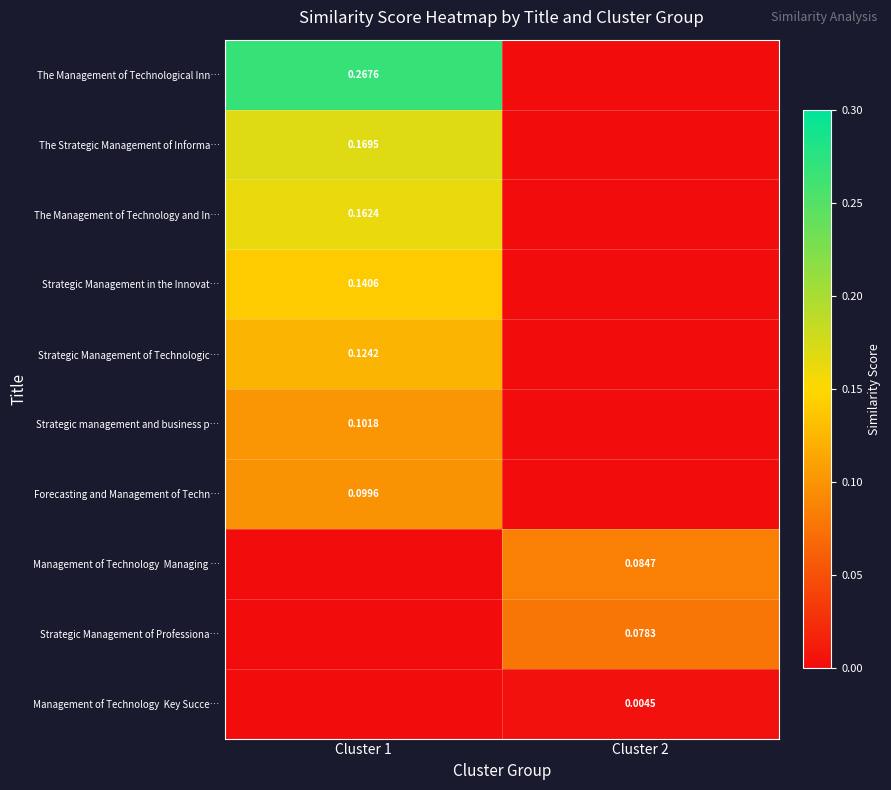

Is the value of Forecasting and Management of Techn… at Cluster 1 greater than the value of The Strategic Management of Informa… at Cluster 1?

No